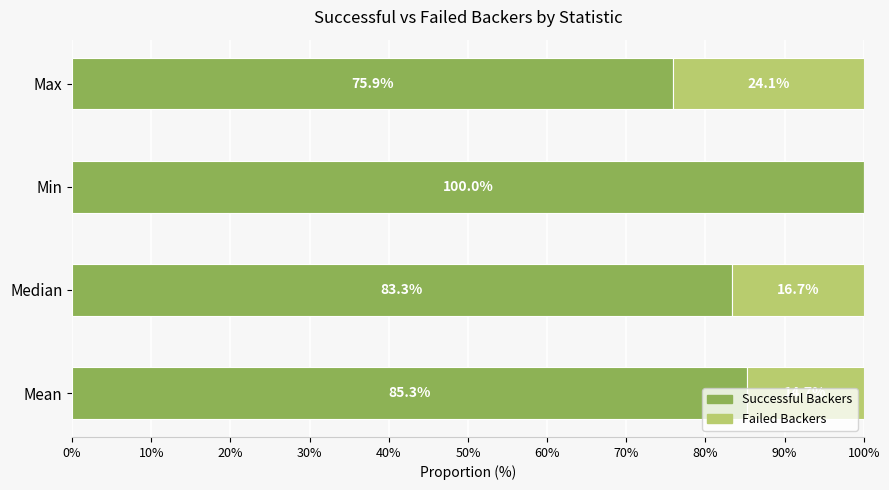

How many categories are shown in the chart?

4